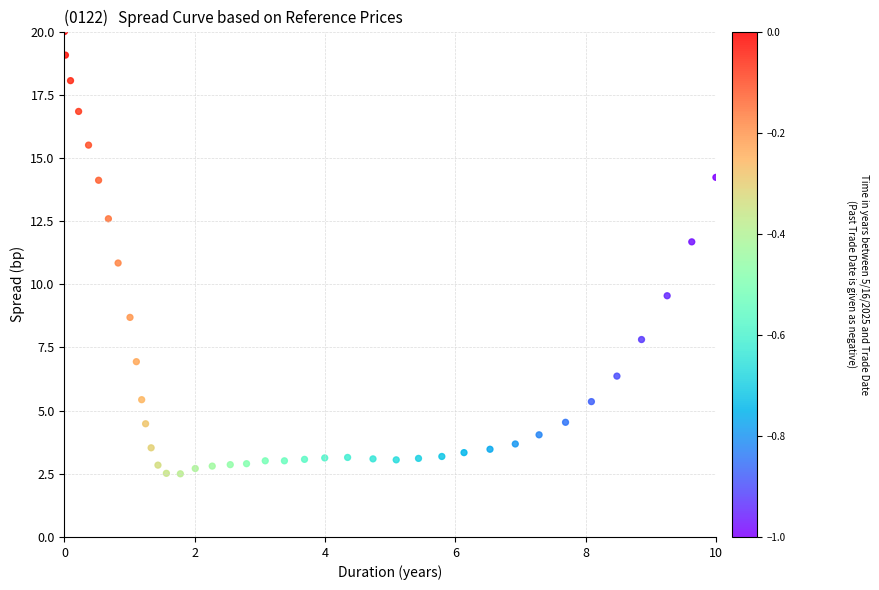

What is the range of Y values (max minus min)?

17.5